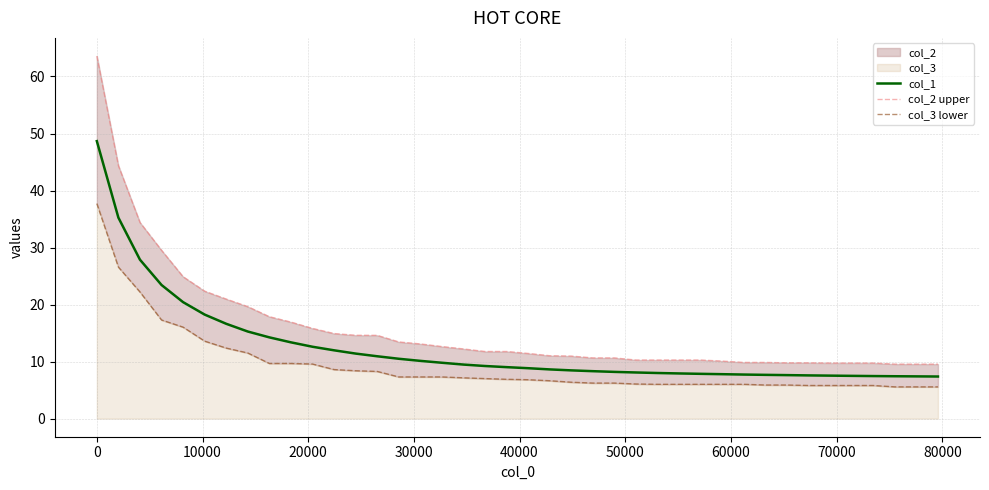

What is the minimum value shown in the chart?

5.6